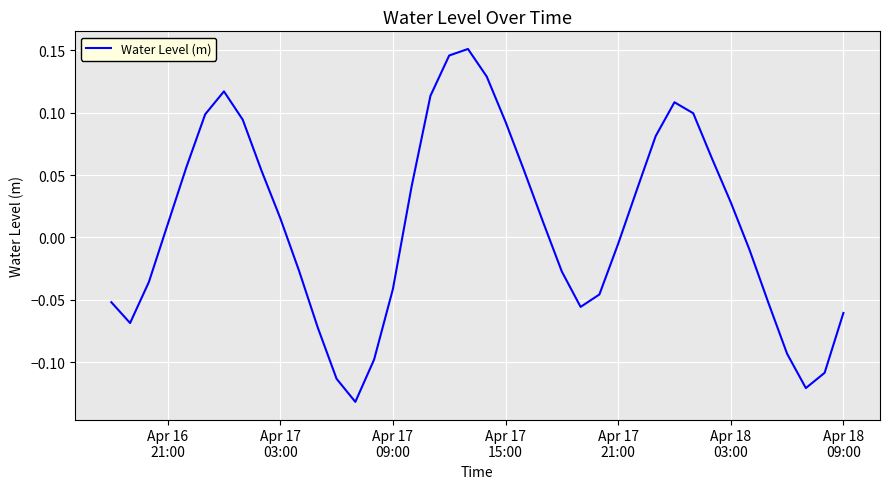

What is the difference between the maximum and minimum values?

0.3